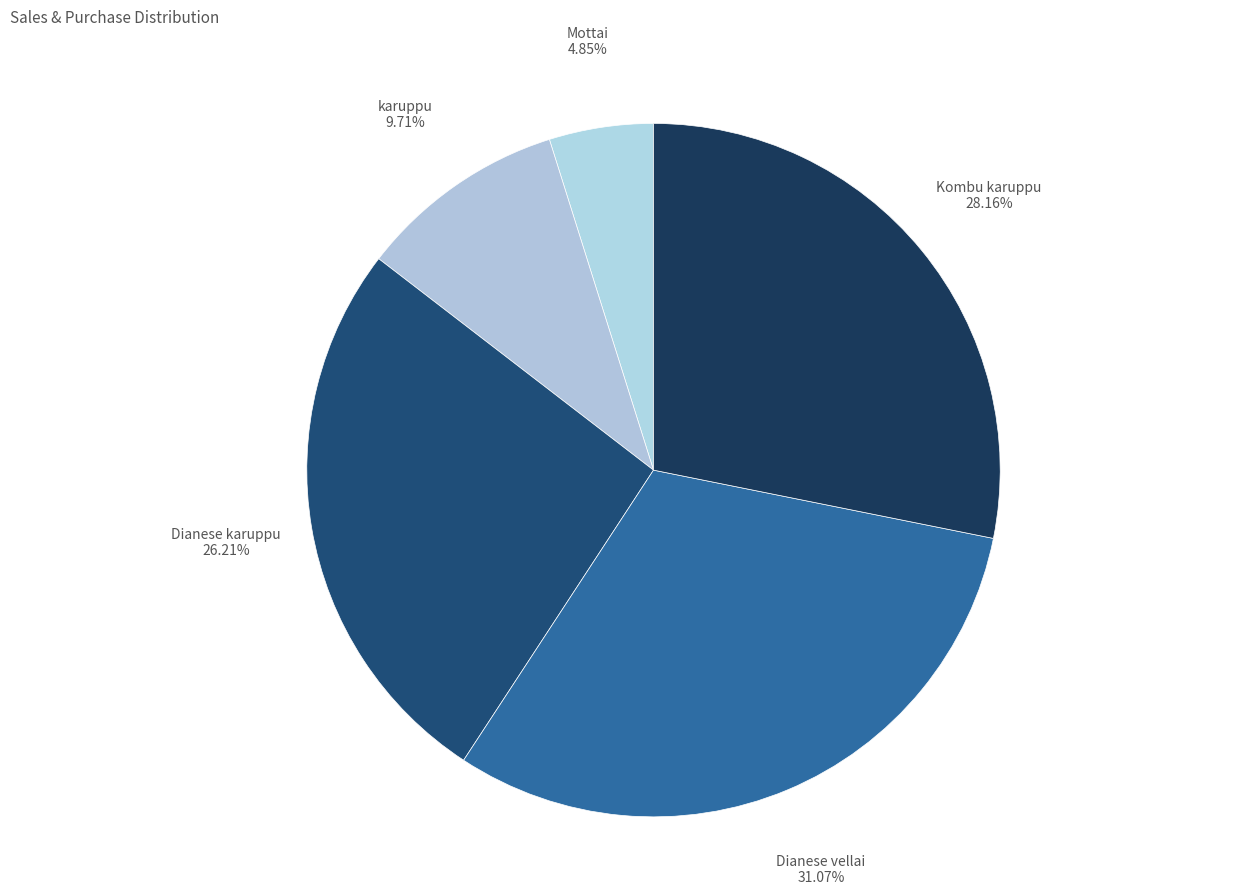

Is karuppu the majority of the pie?

No